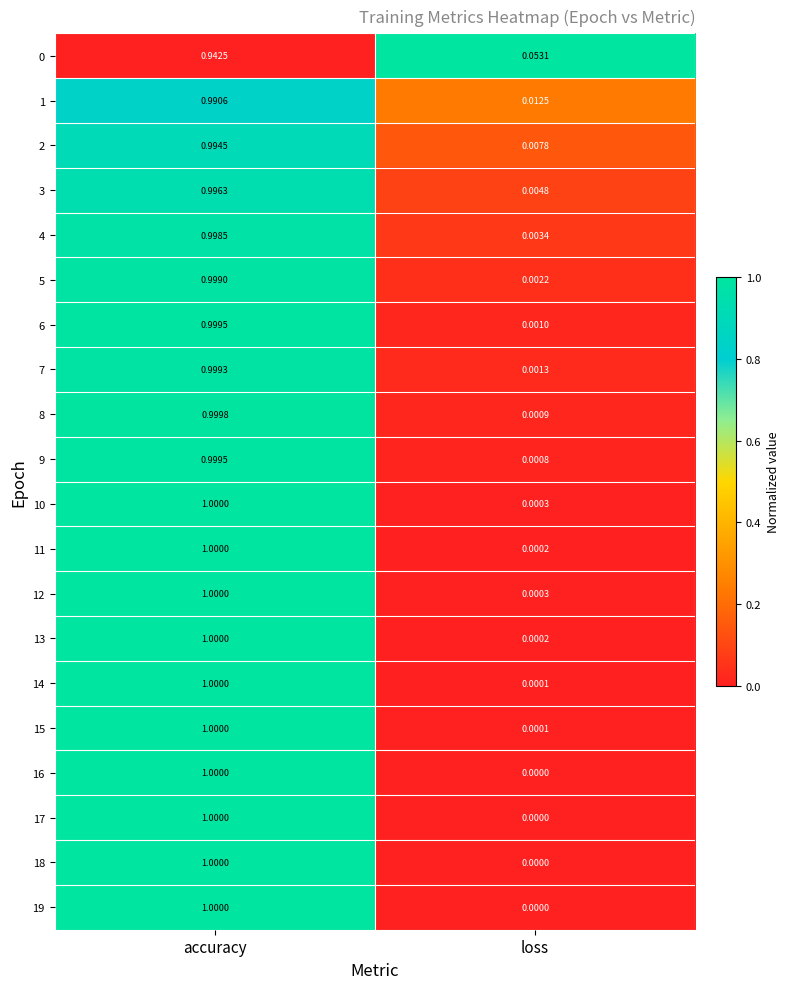

At which label is 2 closest to 0?

loss